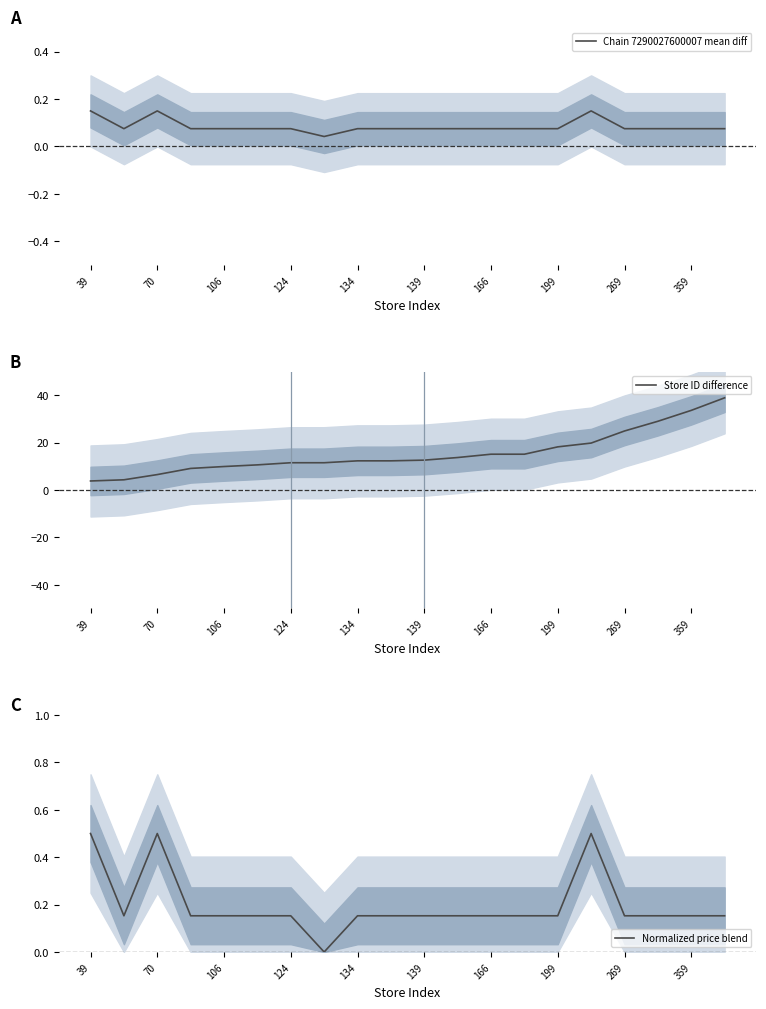

Read the Store ID difference value at 269.

24.9